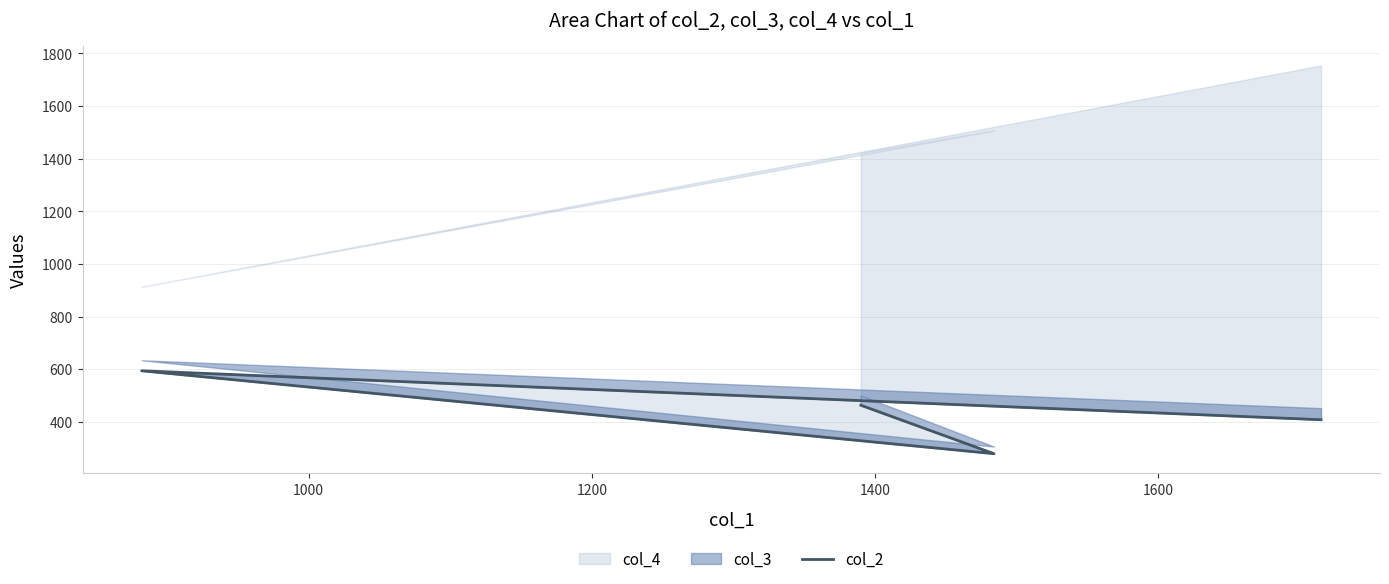

Read the value at 1200, to the nearest 50.

600